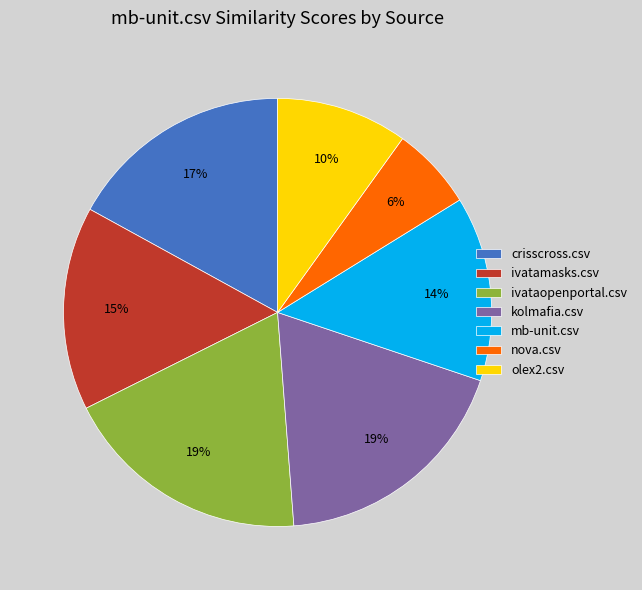

What is the smallest slice in the pie chart?

nova.csv